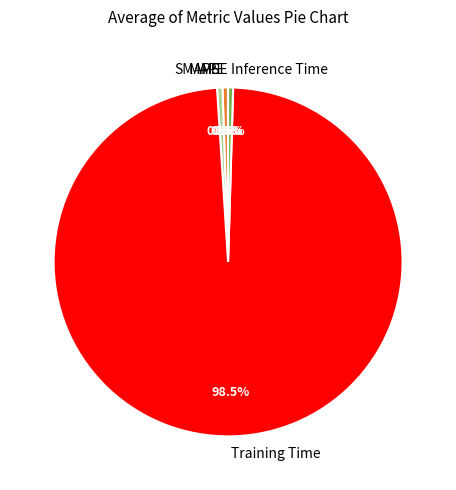

Which has a higher value, SMAPE or Training Time?

Training Time